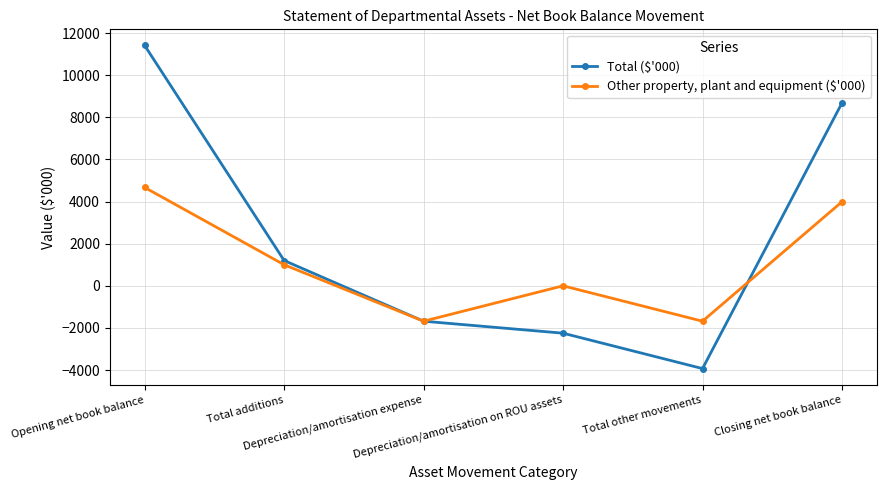

True or false: Total ($'000) has a value of -3018 at Depreciation/amortisation on ROU assets.

False